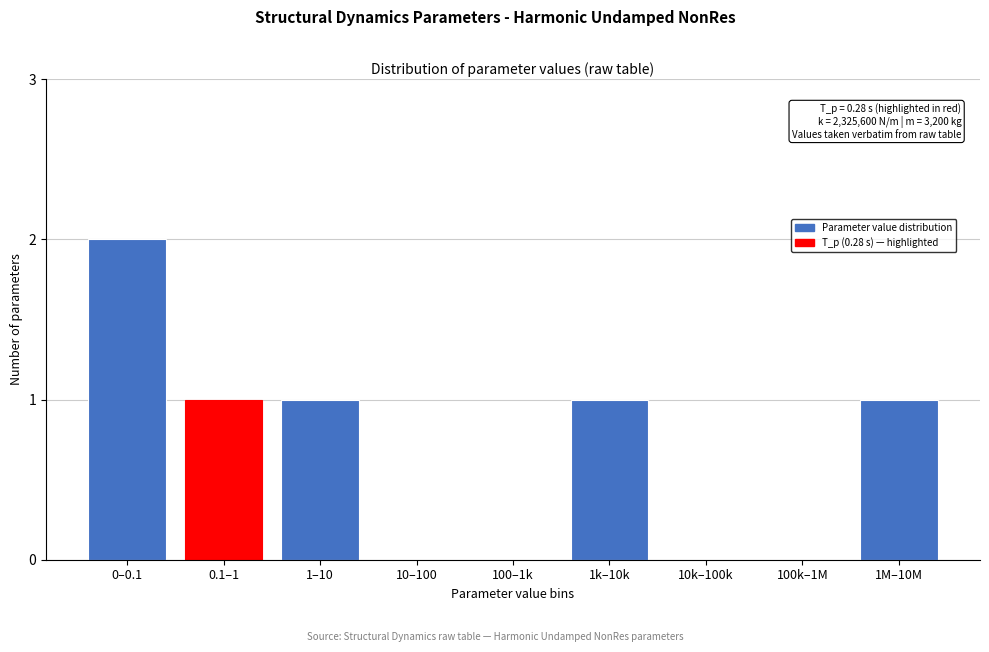

Reading left to right, list all the values displayed in this chart.

0–0.1=2	0.1–1=1	1–10=1	10–100=0	100–1k=0	1k–10k=1	10k–100k=0	100k–1M=0	1M–10M=1